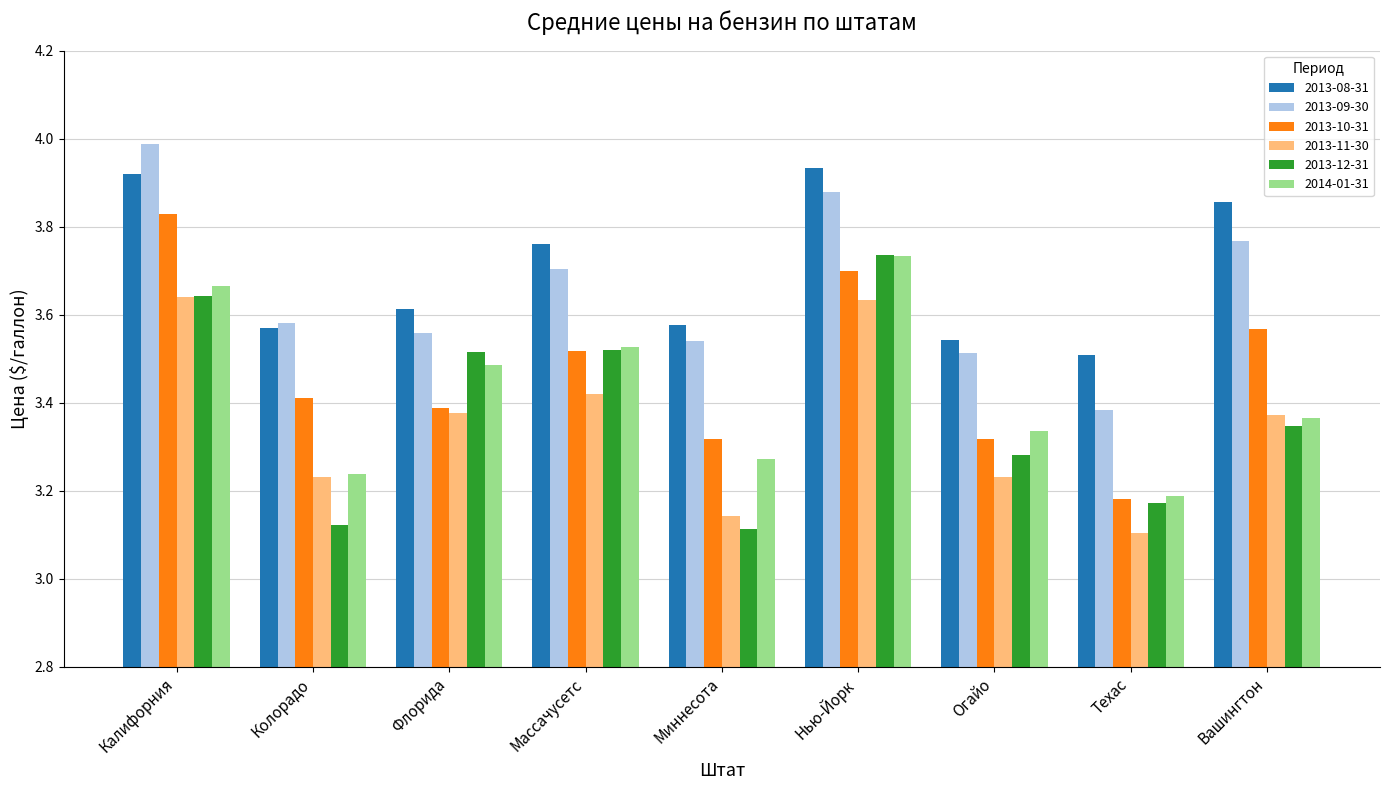

Count the 2013-08-31 values in the range 3 to 4.

9